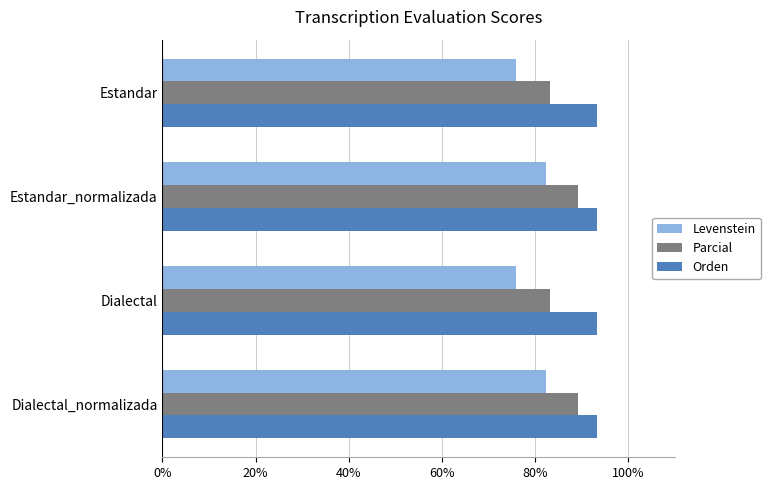

What is the difference between the highest and lowest values at Dialectal_normalizada?

11.1